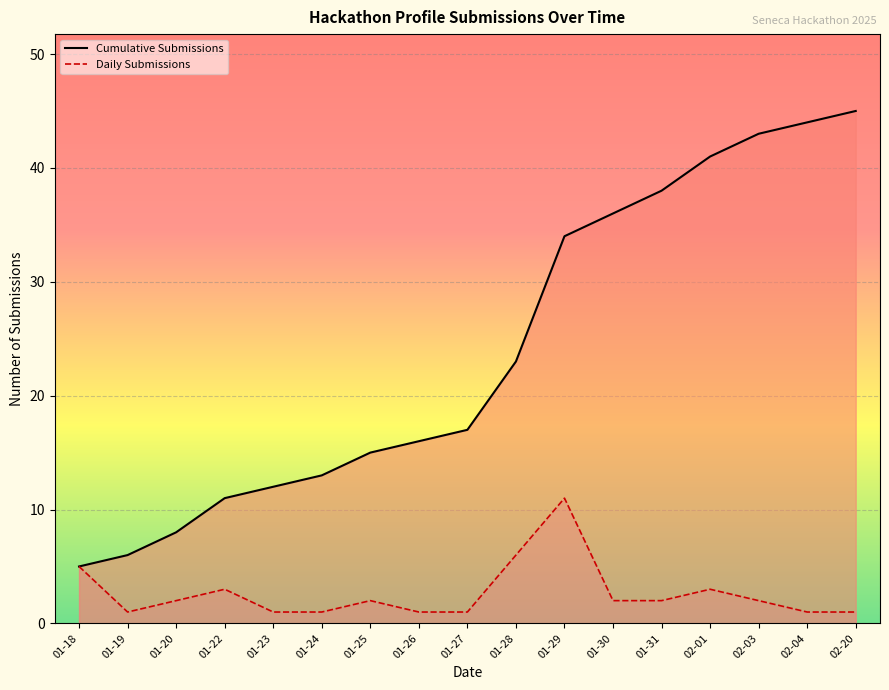

Which label corresponds to the smallest value in the chart?

01-19